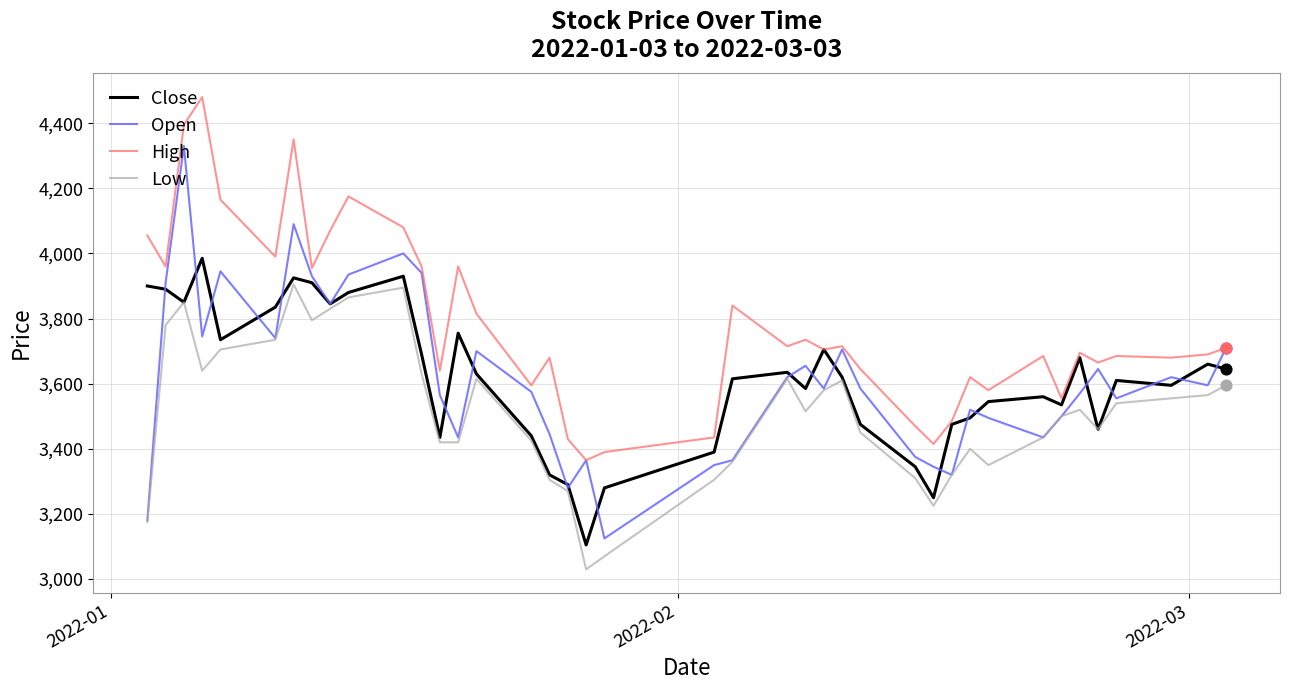

What are all the series names shown in the legend?

Close, Open, High, Low